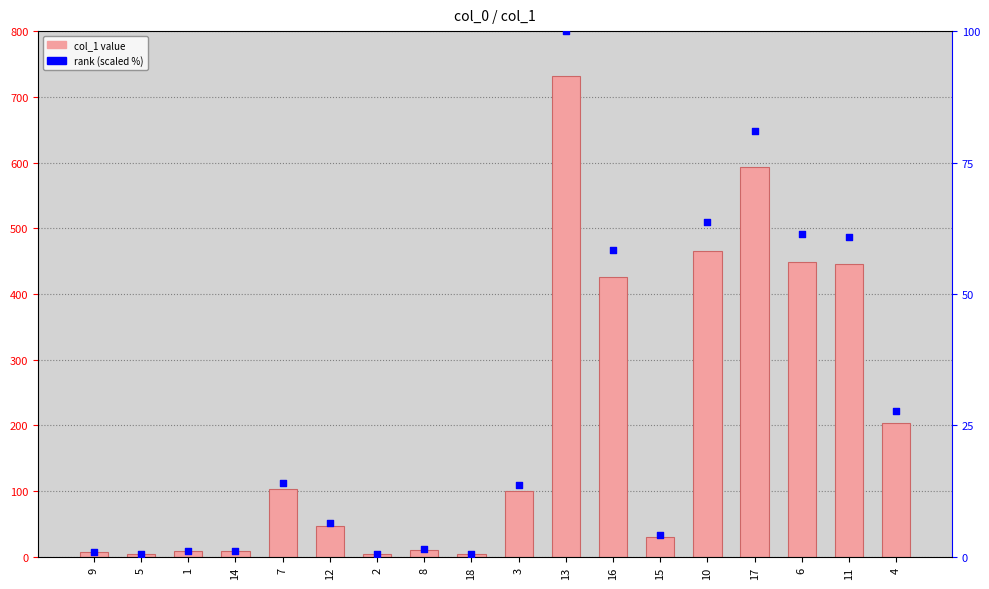

Which series has the largest total across all categories?

col_1